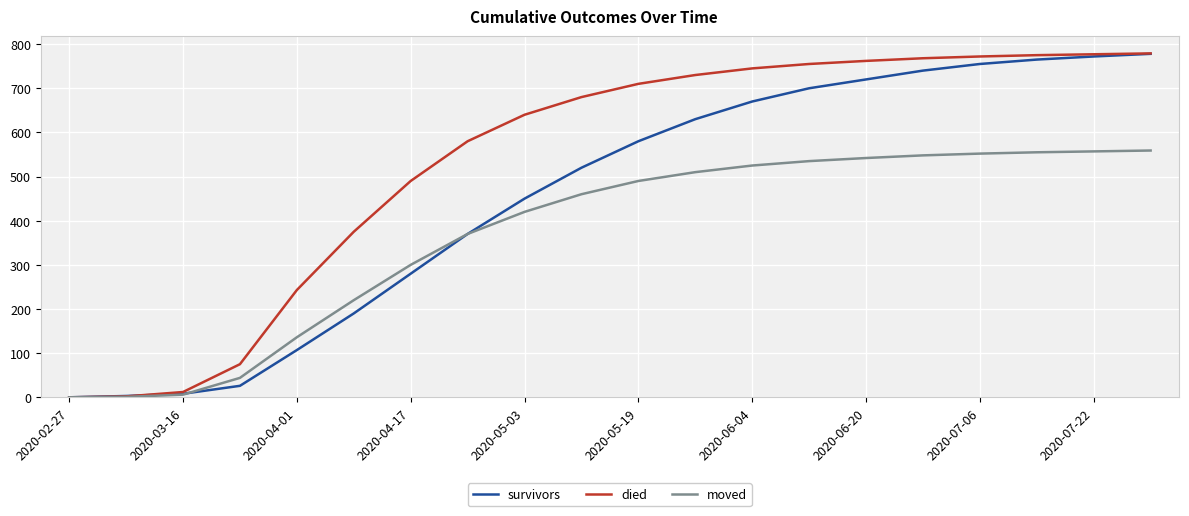

Which series has the widest spread of values?

died